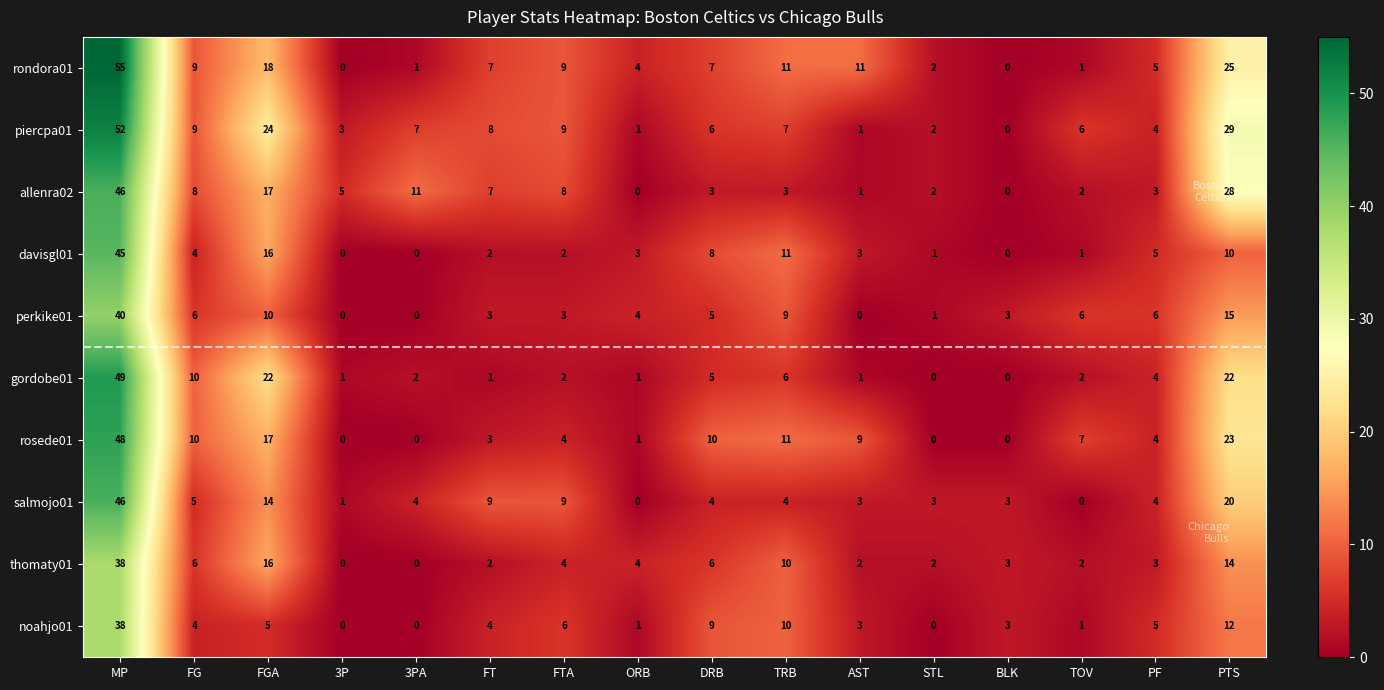

How many data points does each series have?

16